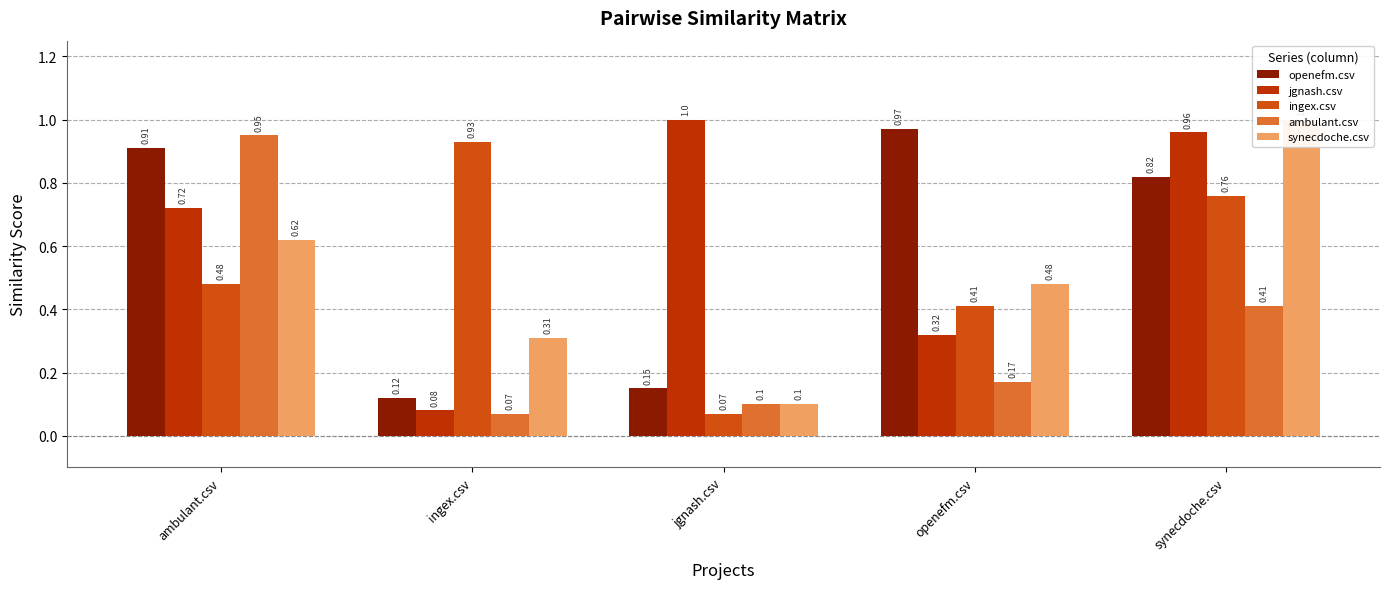

Rank the categories by jgnash.csv value from highest to lowest.

jgnash.csv, synecdoche.csv, ambulant.csv, openefm.csv, ingex.csv